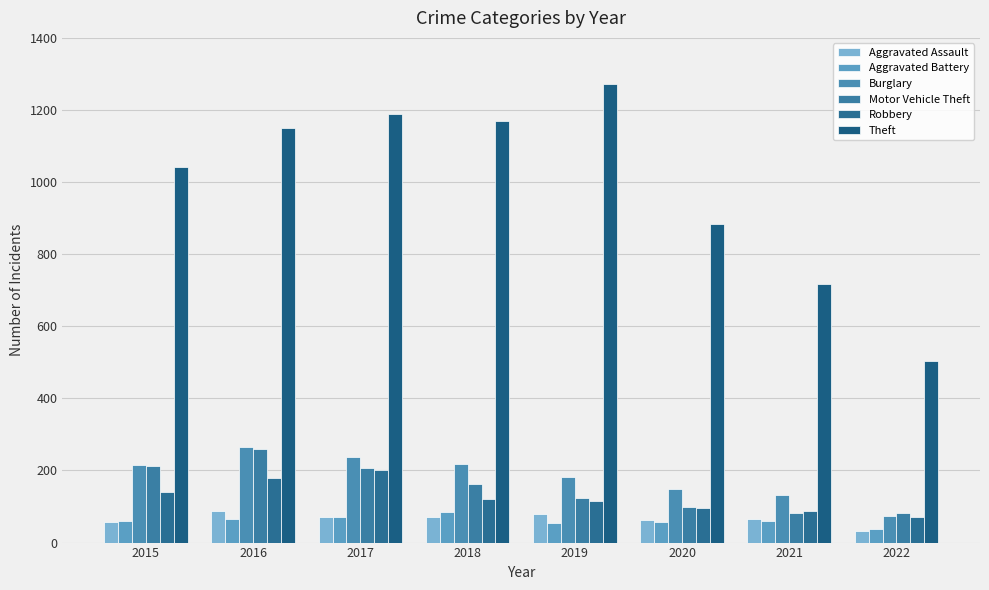

Are the bars horizontal?

No